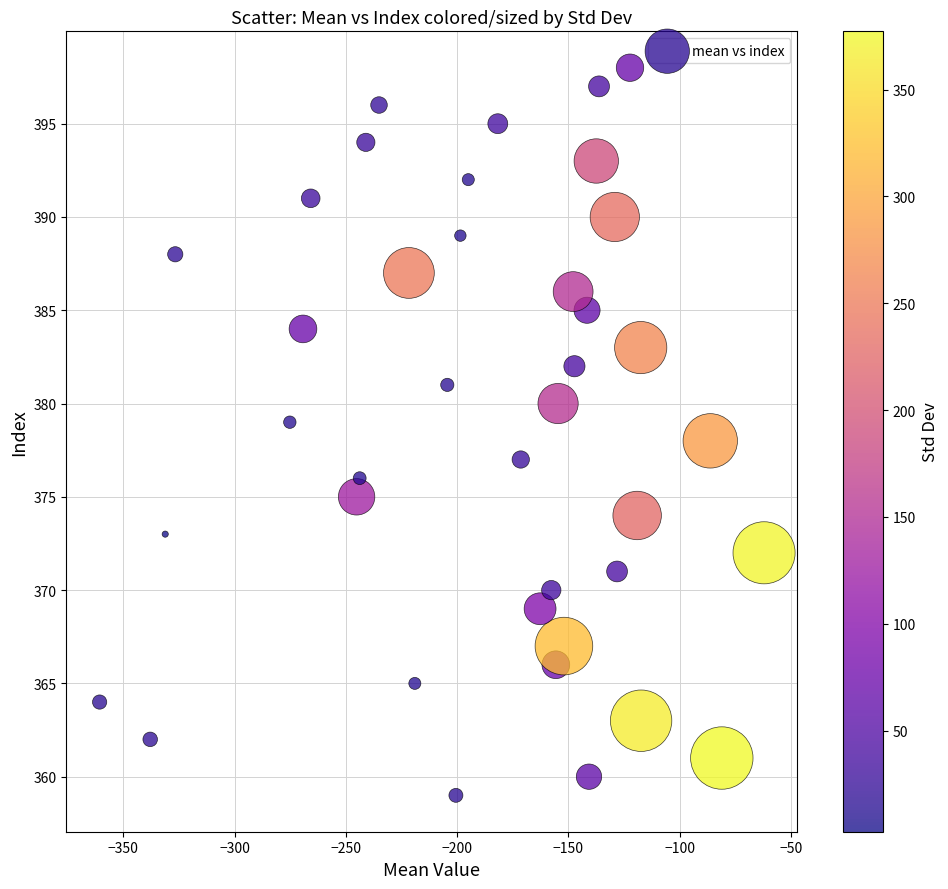

What is the range of Y values (max minus min)?

39